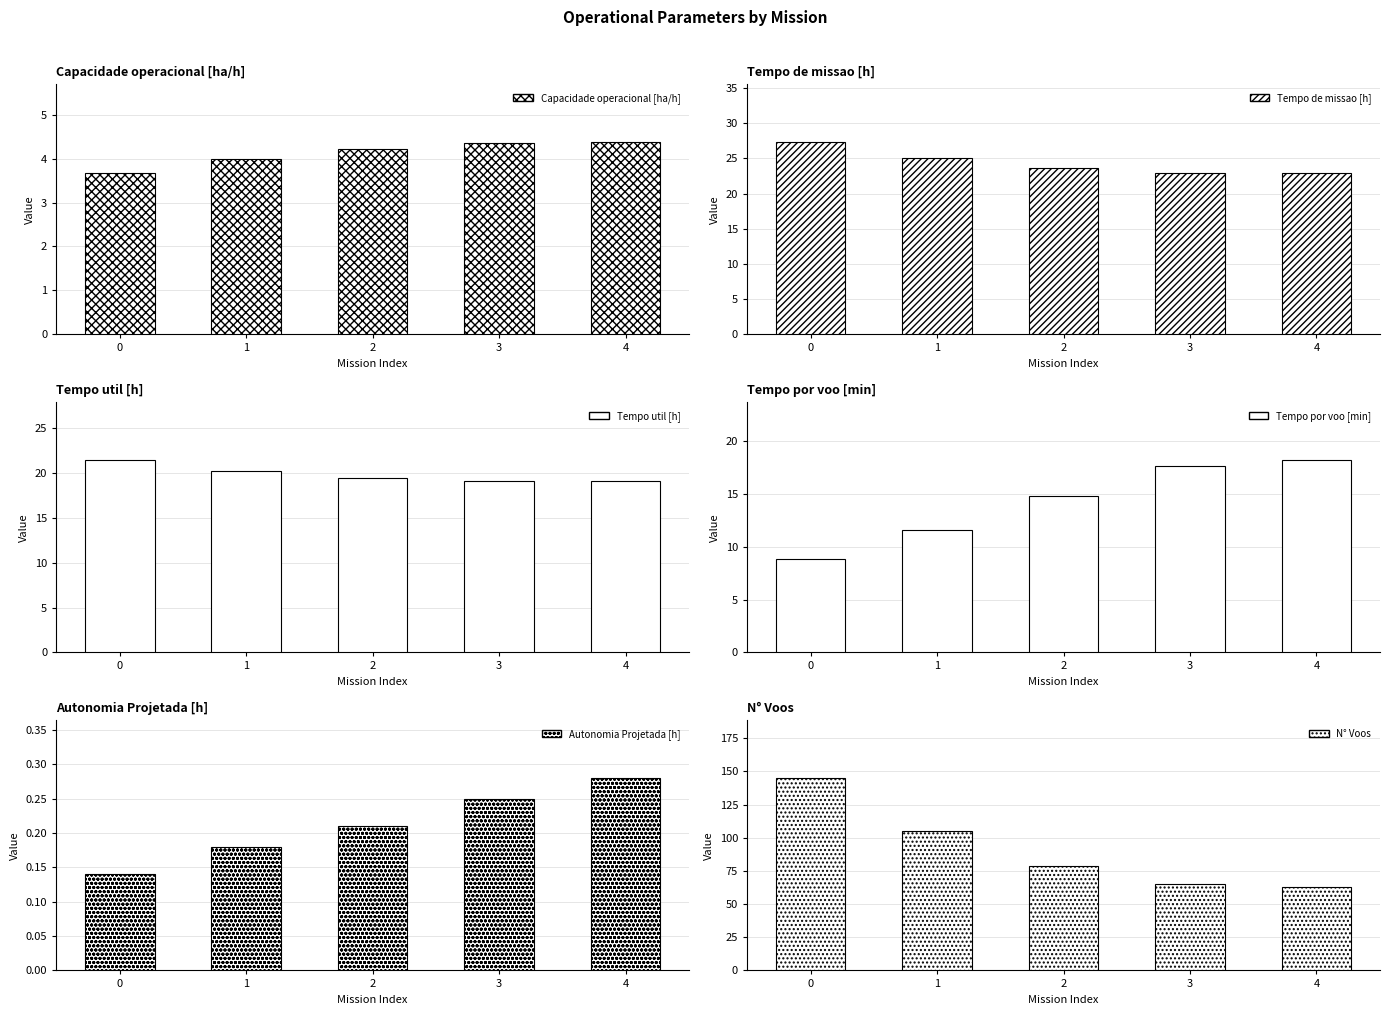

How many data points in Capacidade operacional [ha/h] are above 4?

3